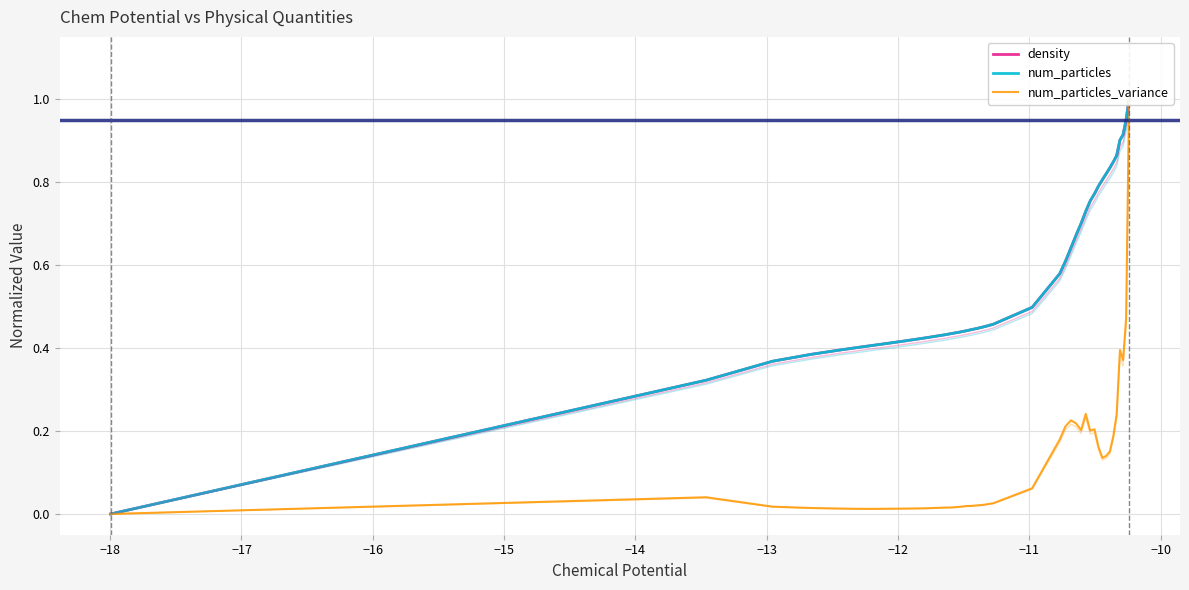

What is the value of the density point at the 34th from the left?

0.8